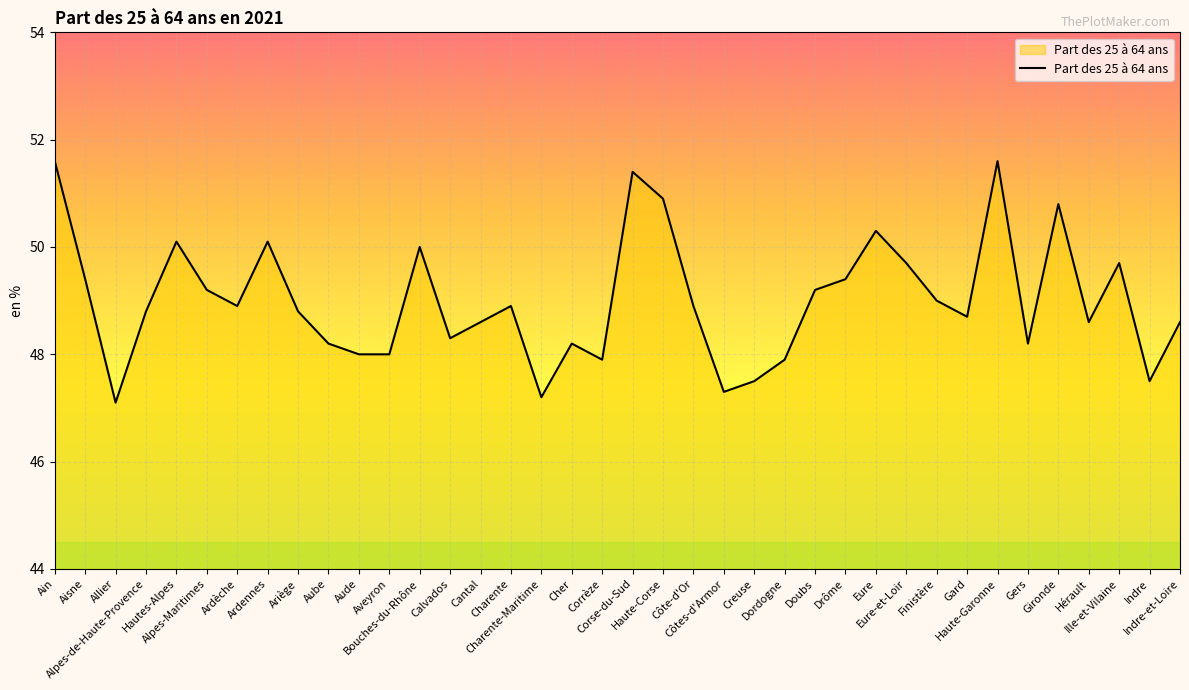

Is it true that the value at Haute-Corse is 78.0?

False